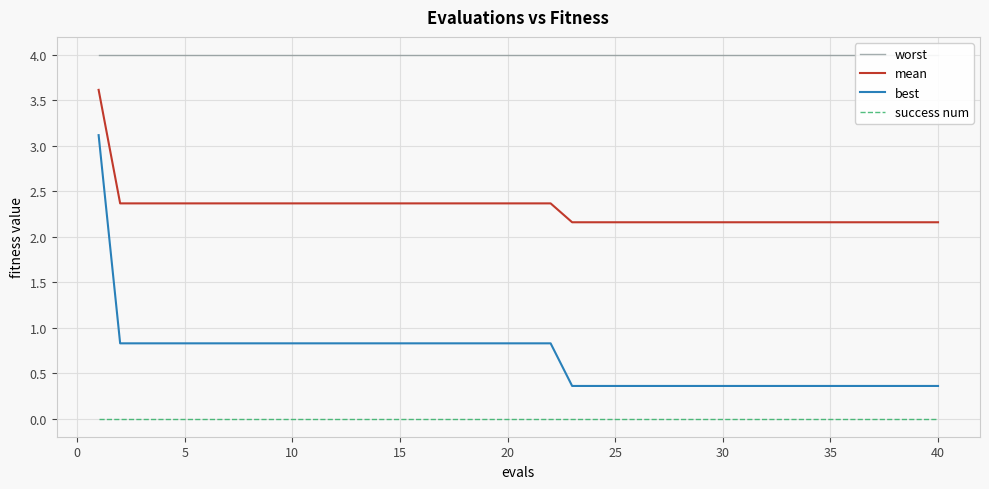

Which series has the widest spread of values?

best